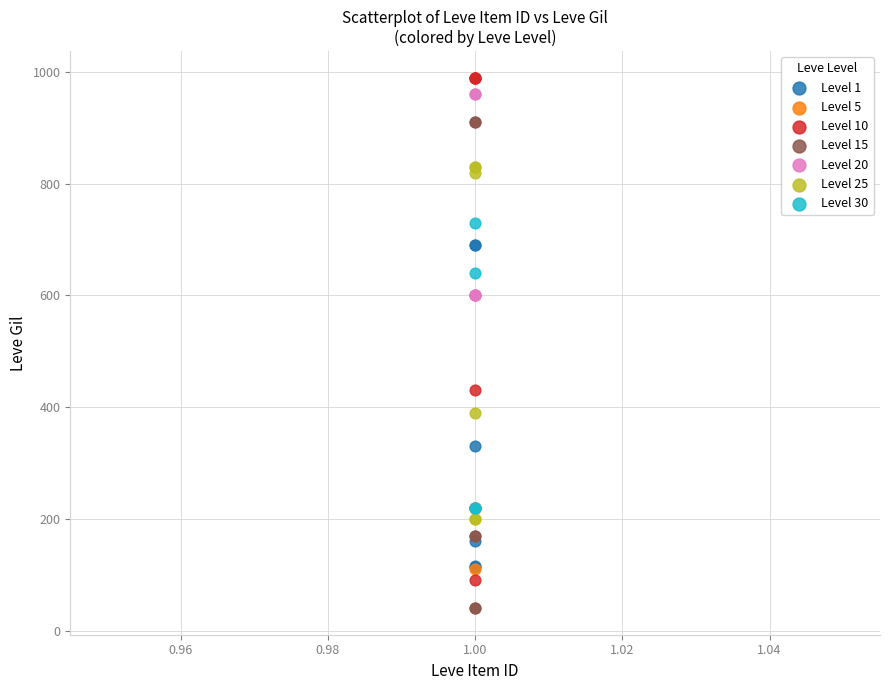

Which series contains the lowest Y value?

Level 15